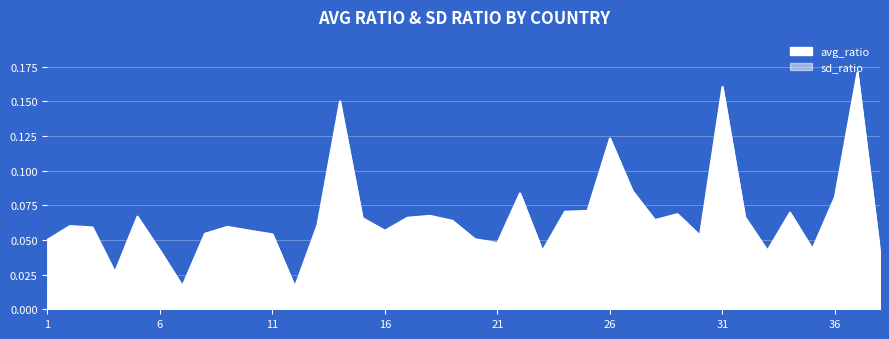

True or false: sd_ratio and avg_ratio cross at least once.

False